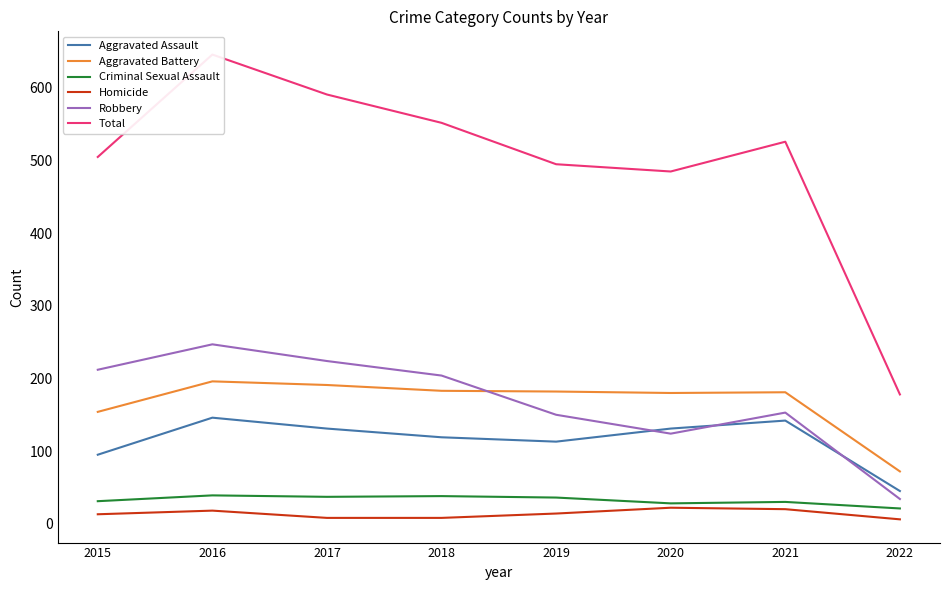

Which series changed the most between 2019 and 2021?

Total